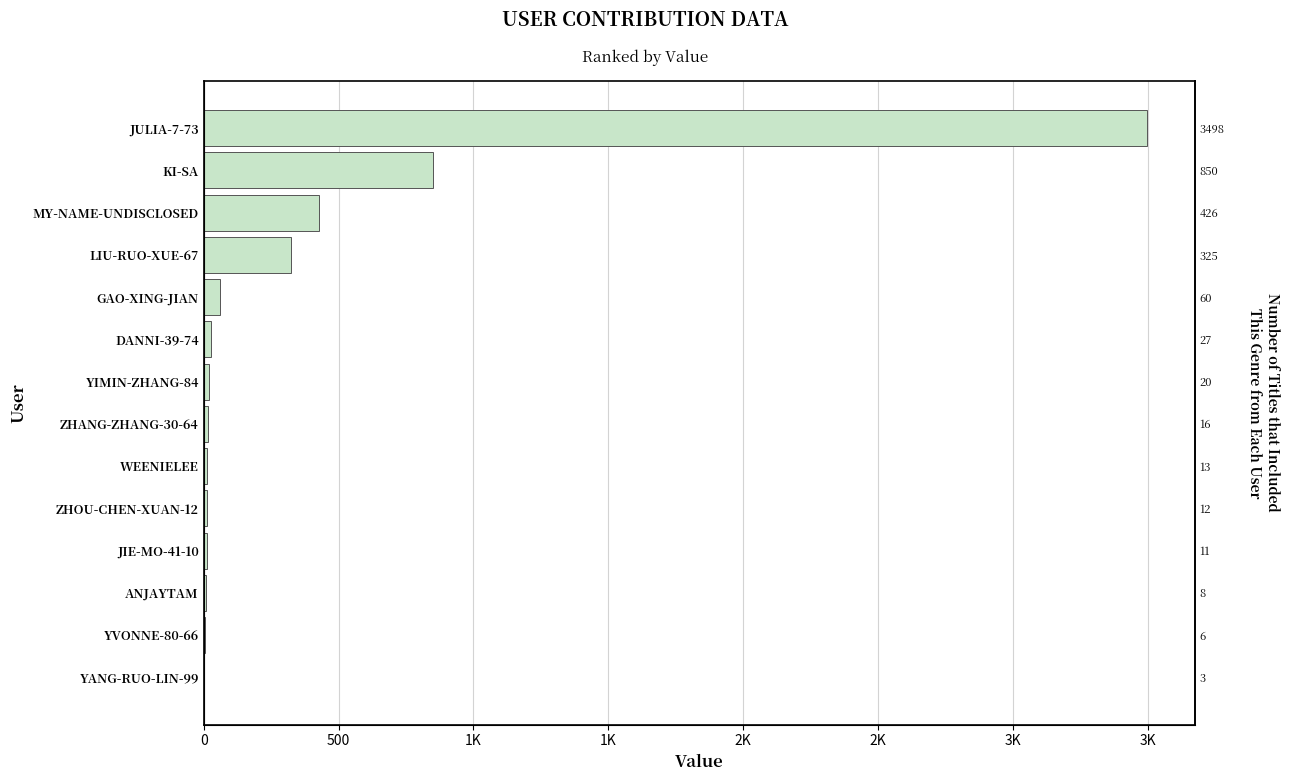

Reading left to right, transcribe all the data shown in this chart.

3	6	8	11	12	13	16	20	27	60	325	426	850	3498